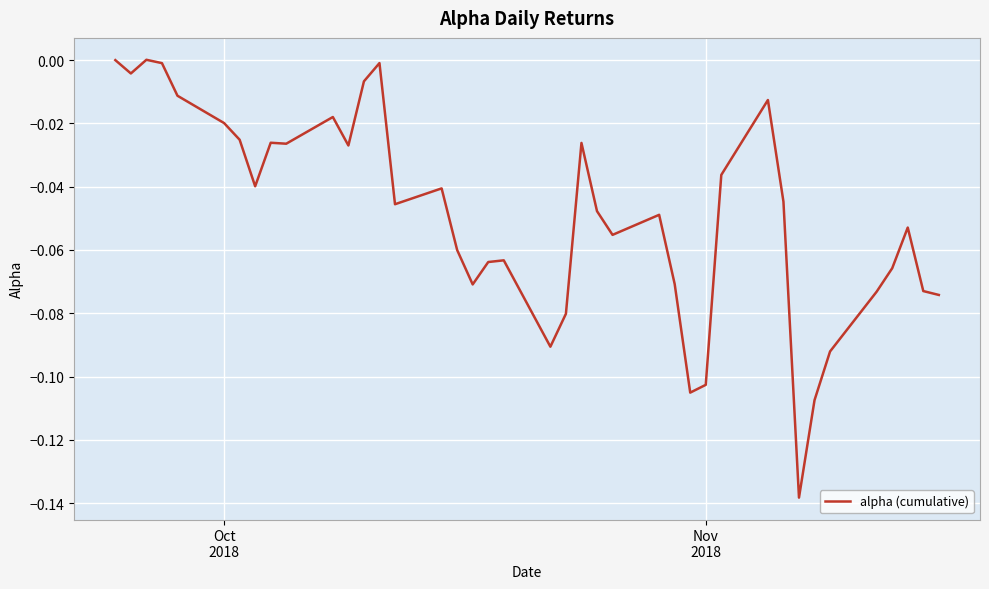

What is the difference between the second highest and minimum values?

0.1